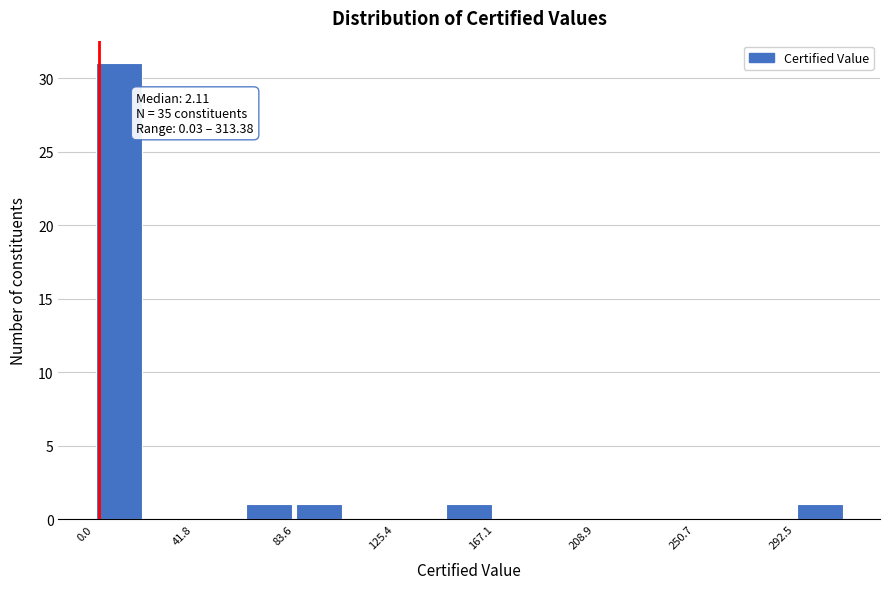

Over which range of the x-axis is the bar tallest?

0 to 20